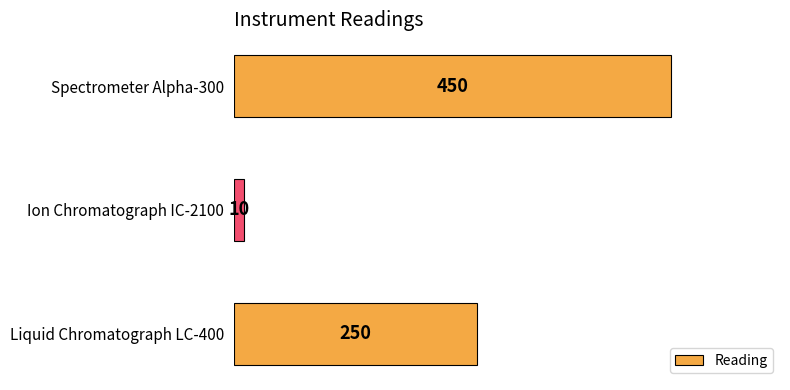

What is the maximum value shown in the chart?

450